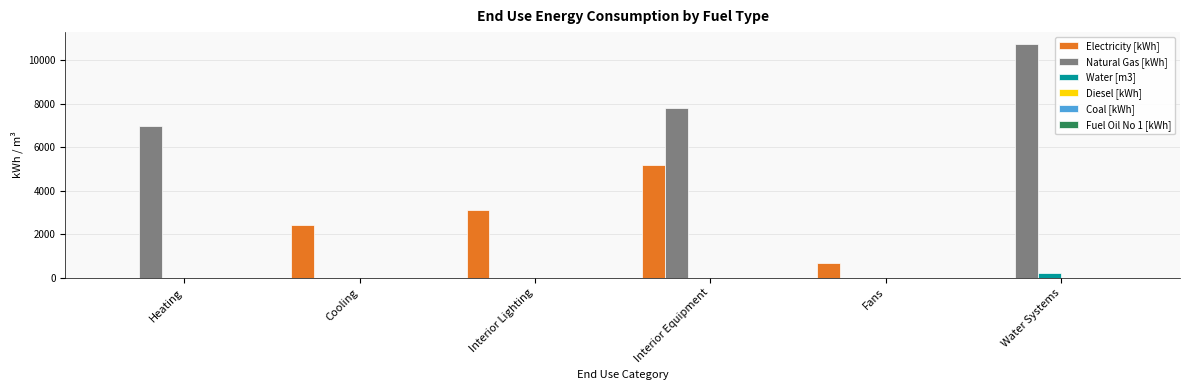

Are the bars horizontal?

No